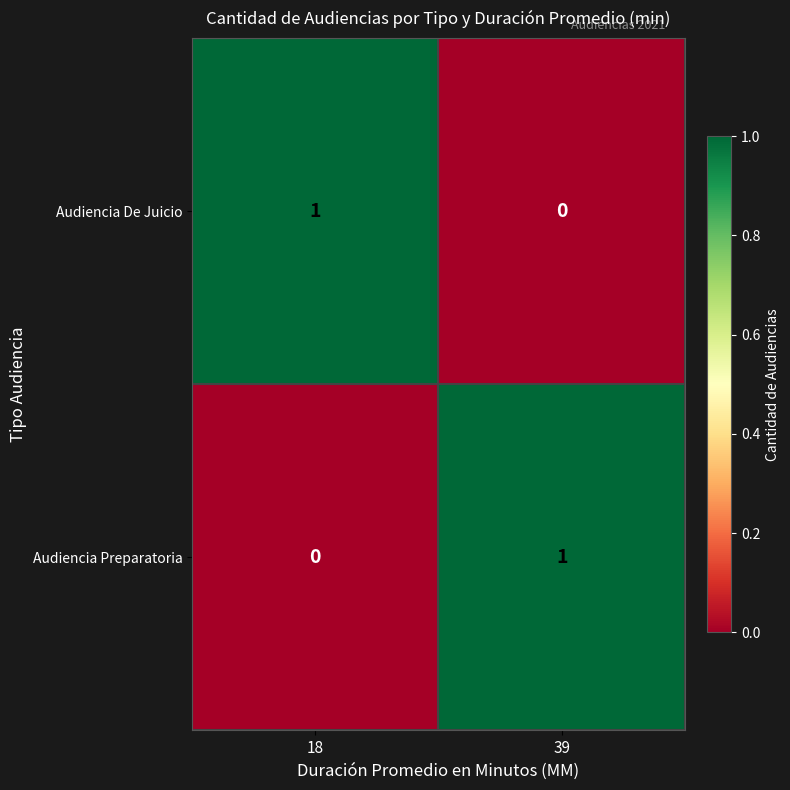

Where is Audiencia Preparatoria nearest to the value 0?

18